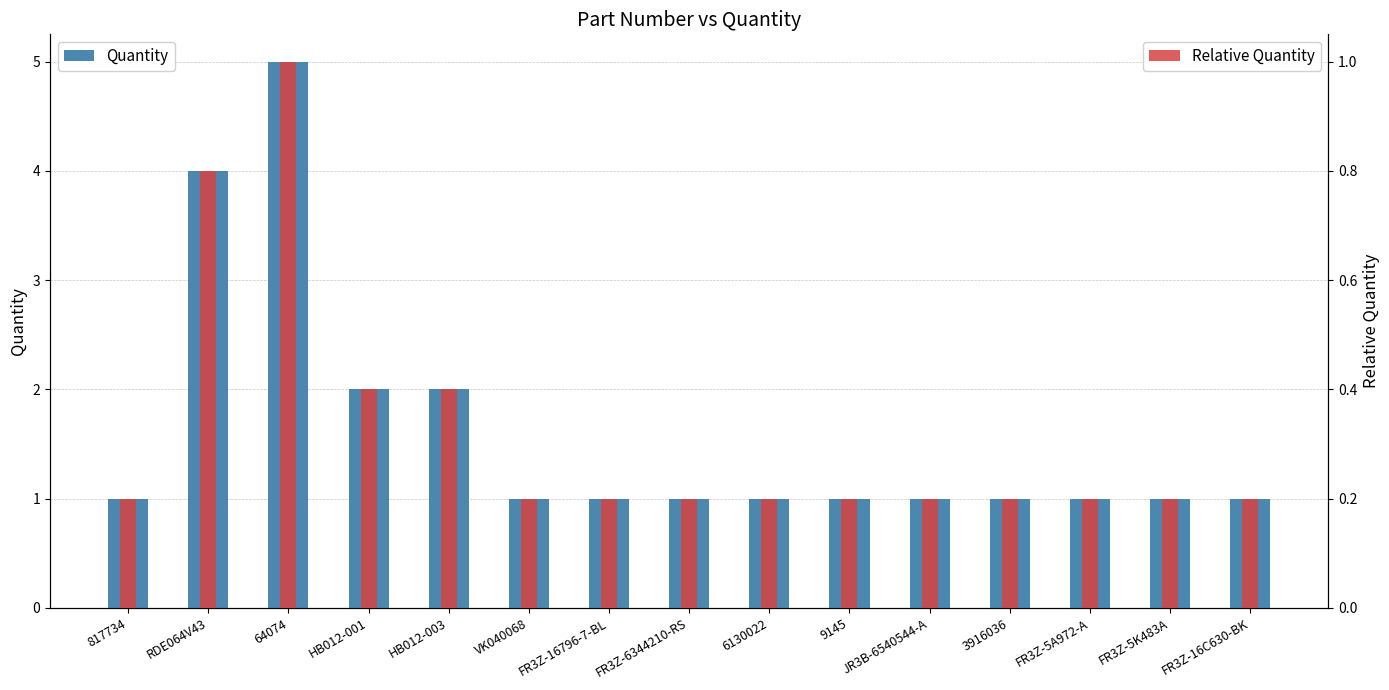

How many groups of bars are there?

15